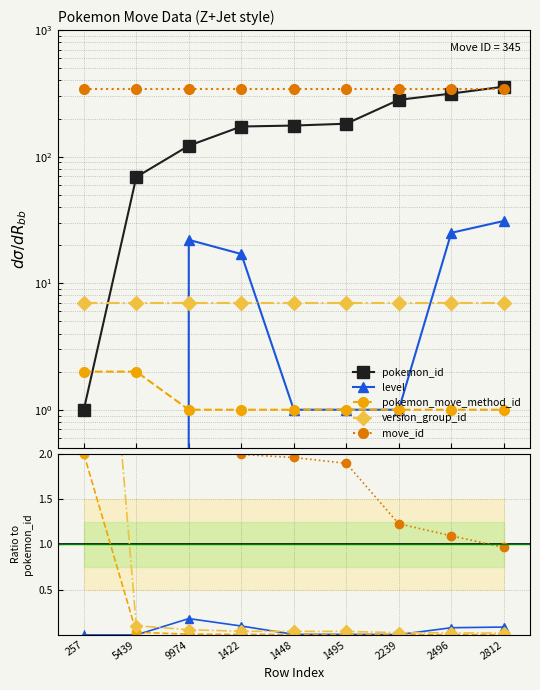

At which category does level reach its first local valley?

2239